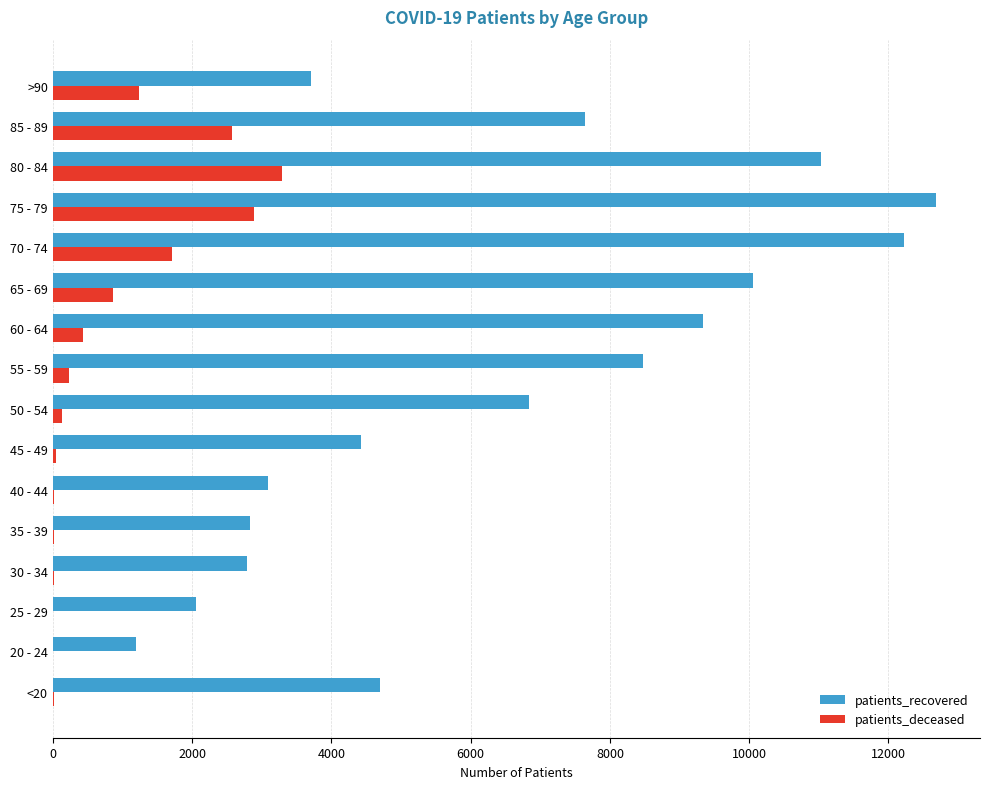

Which series has the largest total across all categories?

patients_recovered